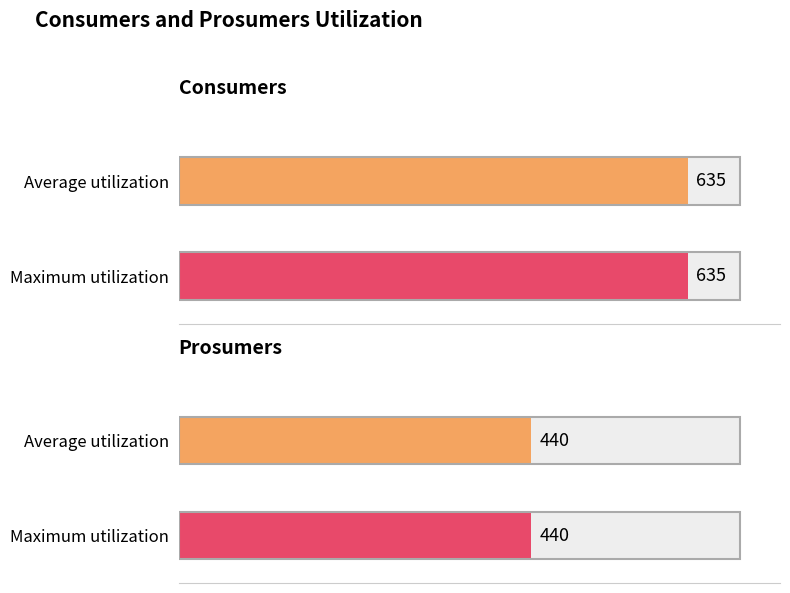

Which series changed the most between 0 and 2?

Consumers